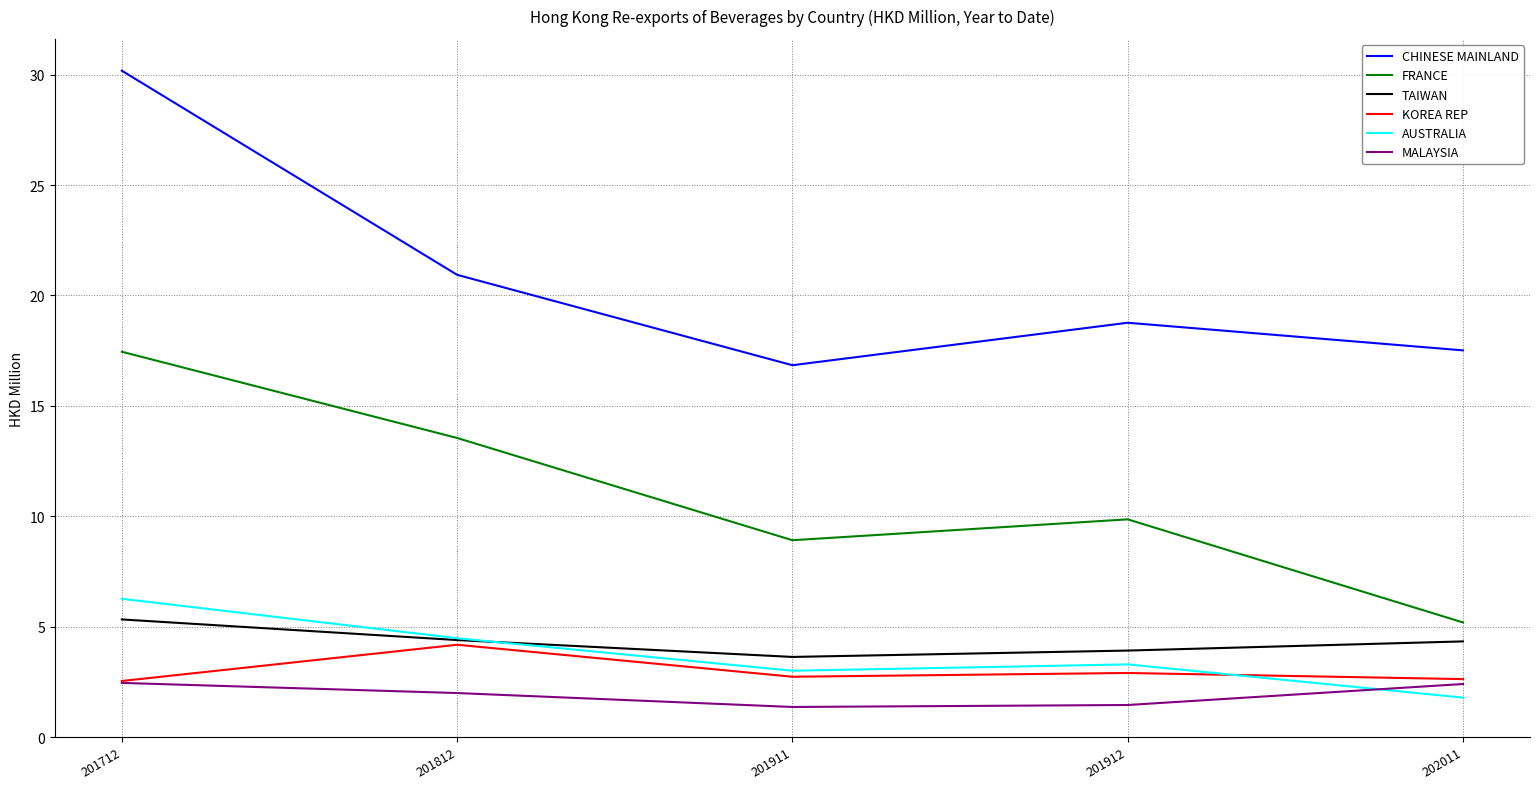

Which series has the largest total across all categories?

CHINESE MAINLAND